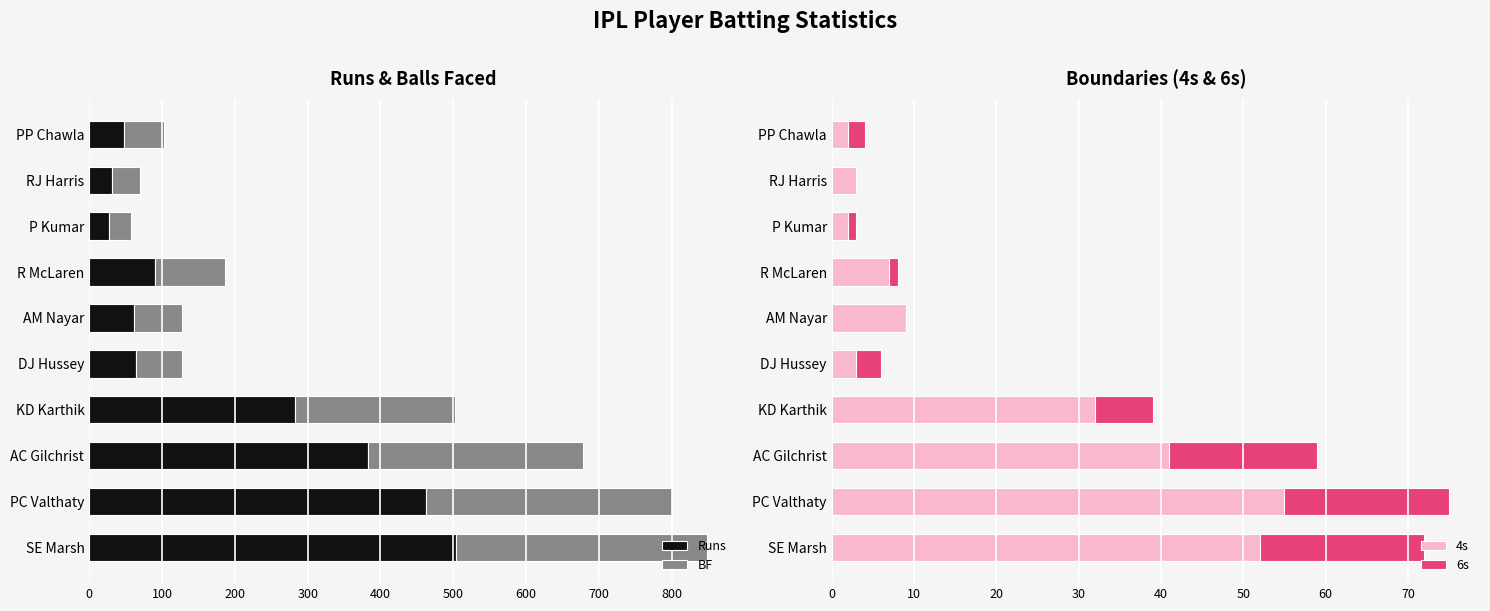

What is the minimum value for Runs?

27